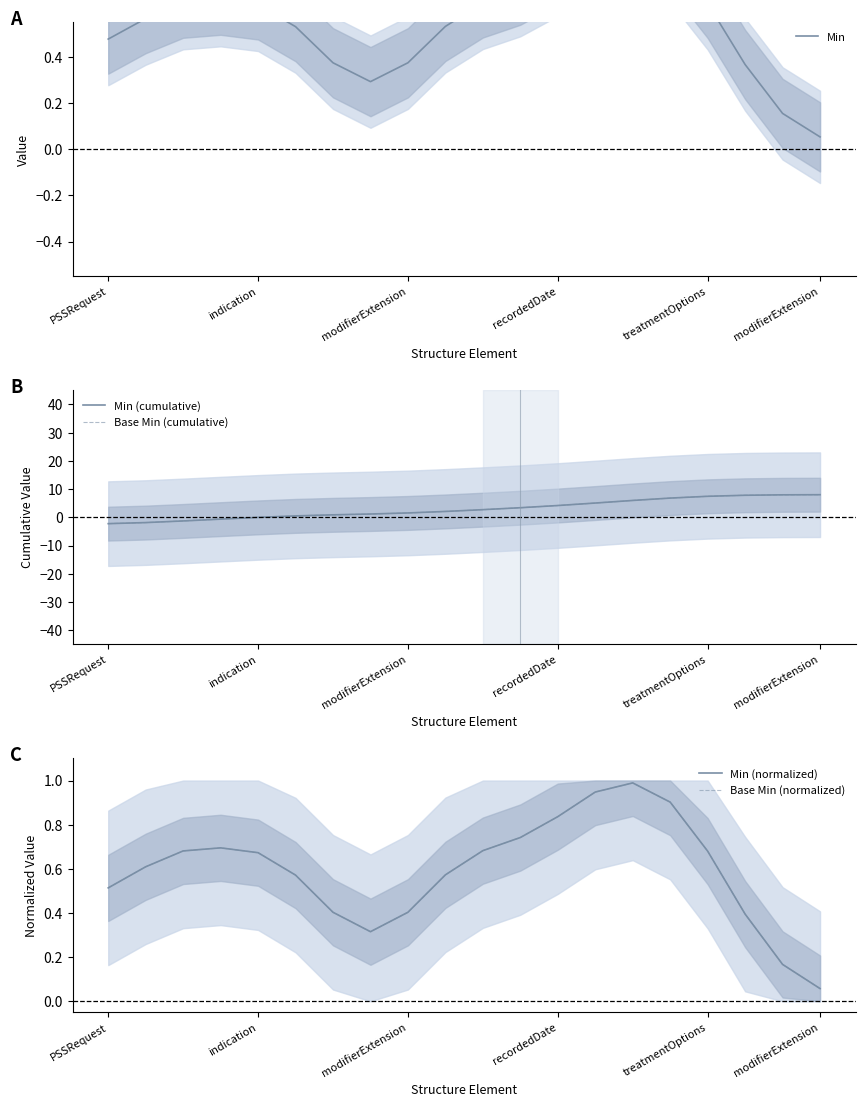

What is the sum of all Base Min (cumulative) values?

59.5